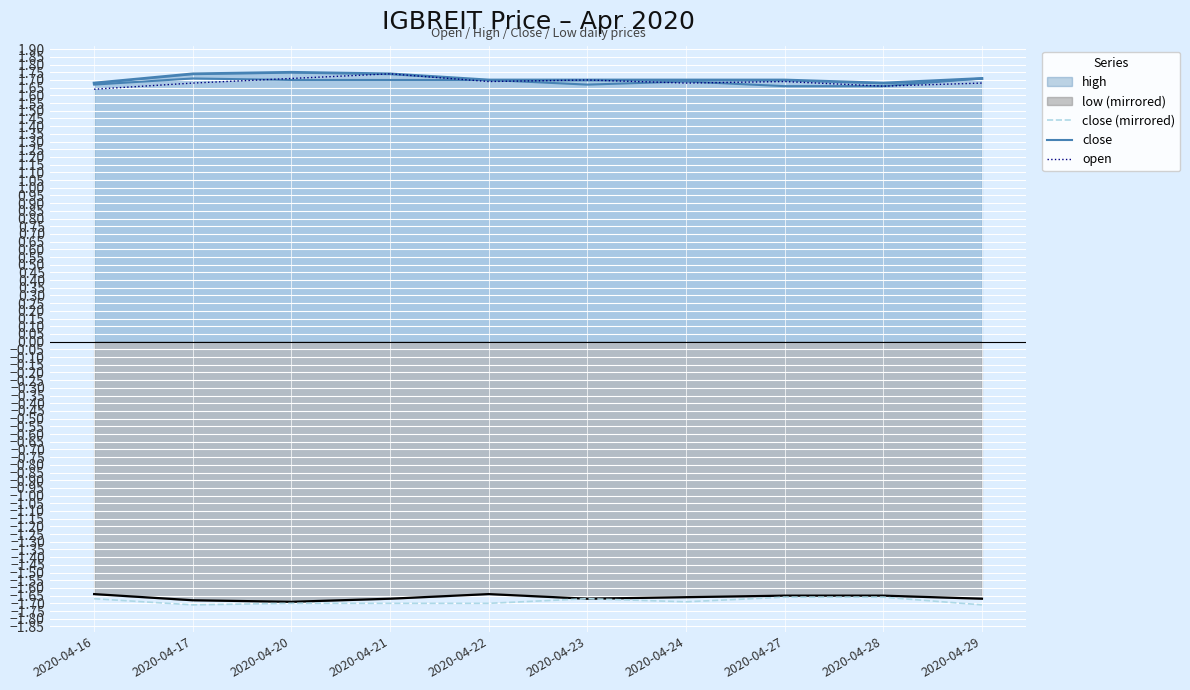

Does the chart display data point markers on the line(s)?

No